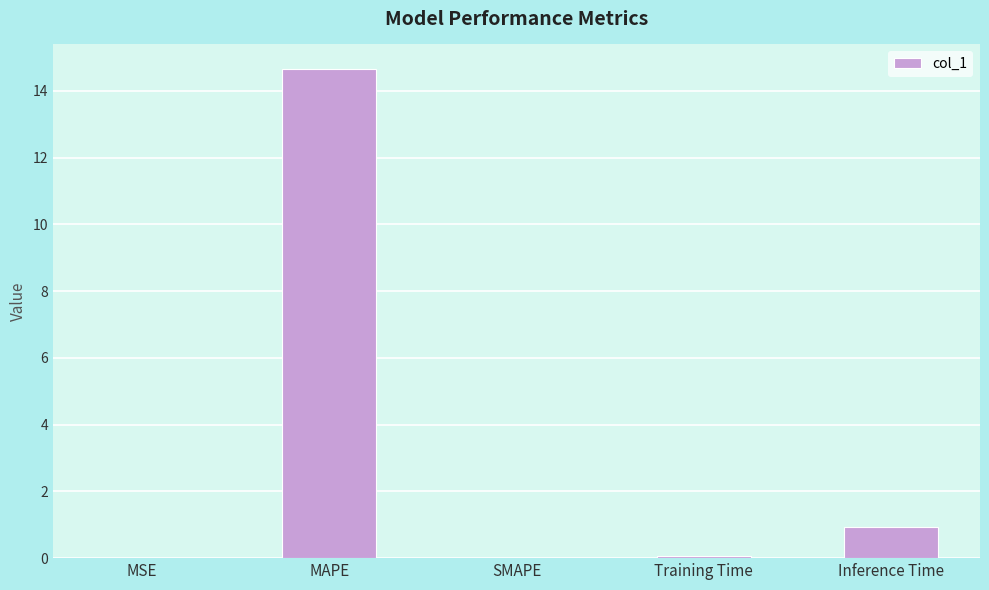

How many distinct data groups are displayed?

1